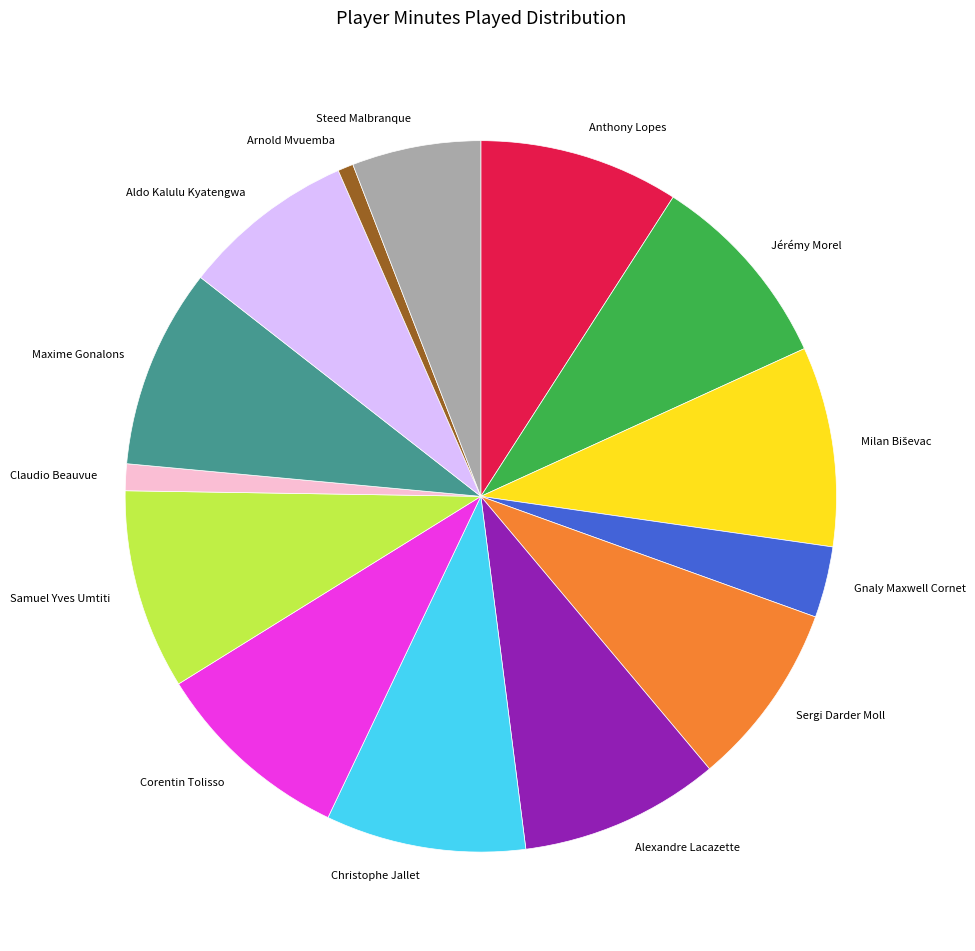

True or false: Aldo Kalulu Kyatengwa accounts for 20% of the total.

False